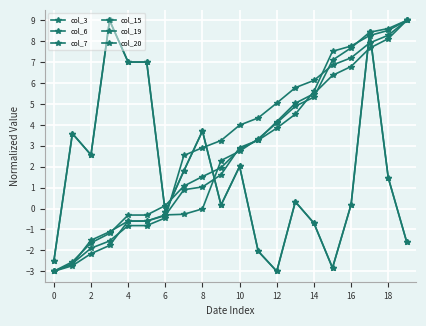

Which label corresponds to the smallest value in the chart?

12